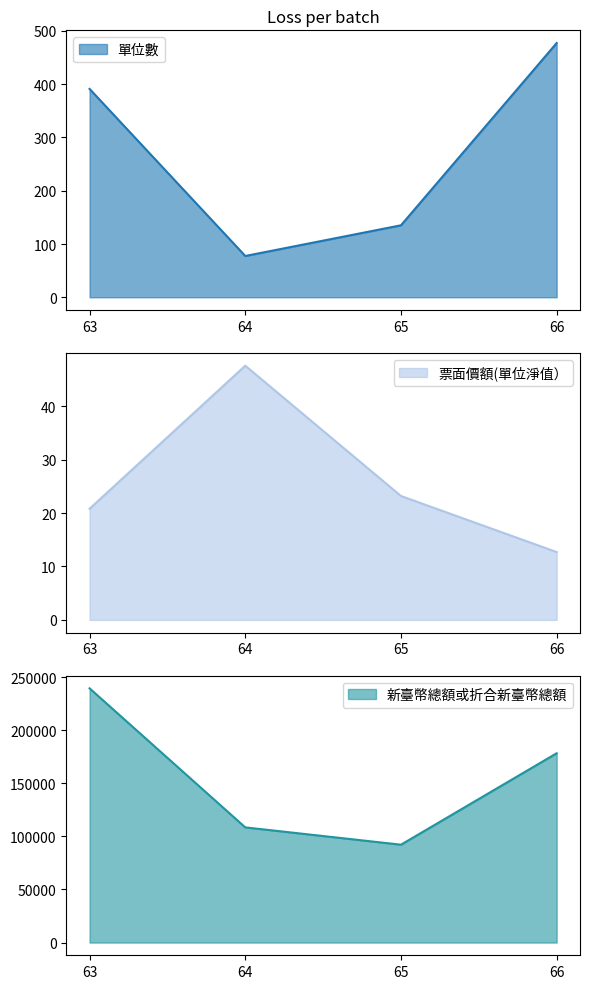

At which category does 新臺幣總額或折合新臺幣總額 reach its first local valley?

65